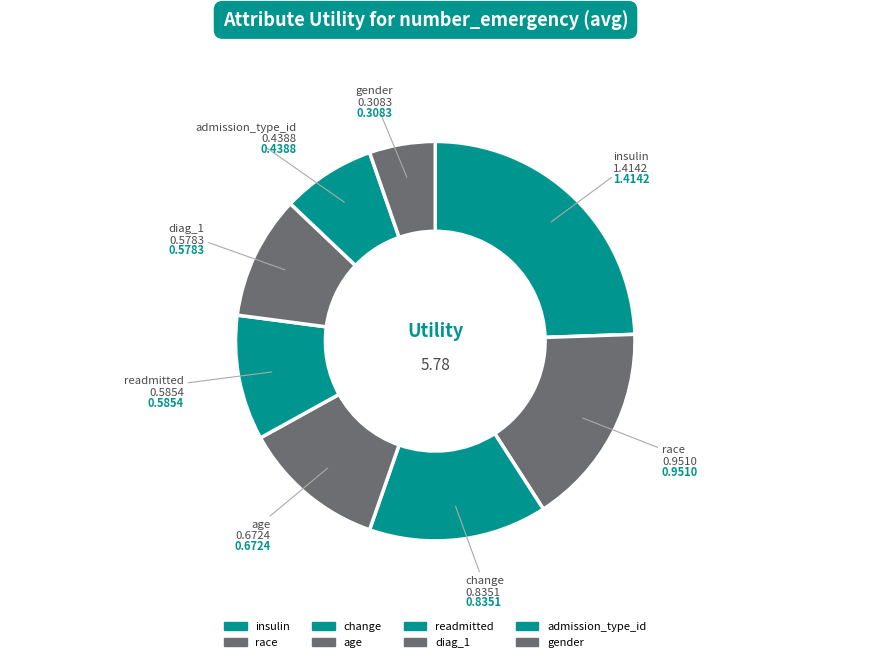

What portion of the pie excludes age?

88.4%